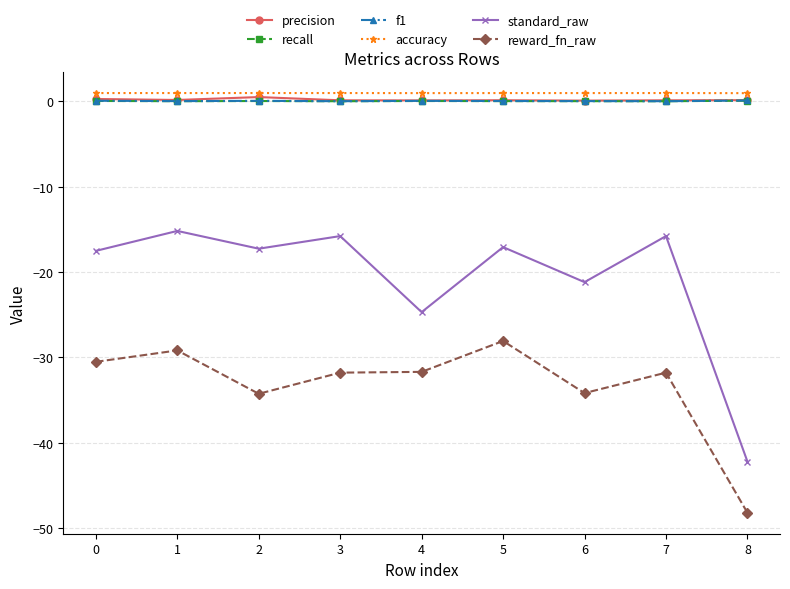

How many interior local valleys does the standard_raw series have?

3